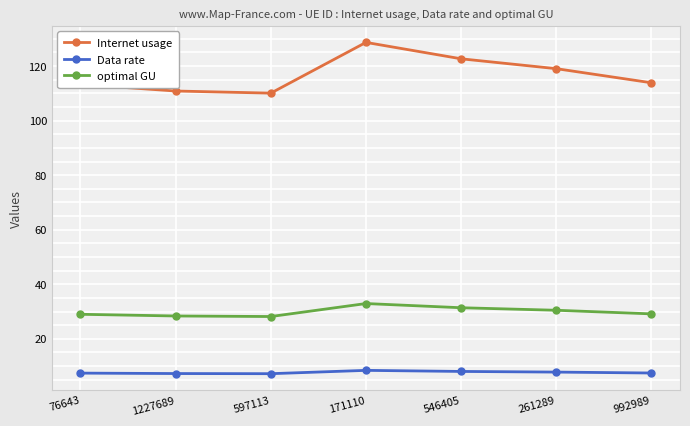

What is the label of the 5th point from the left?

546405